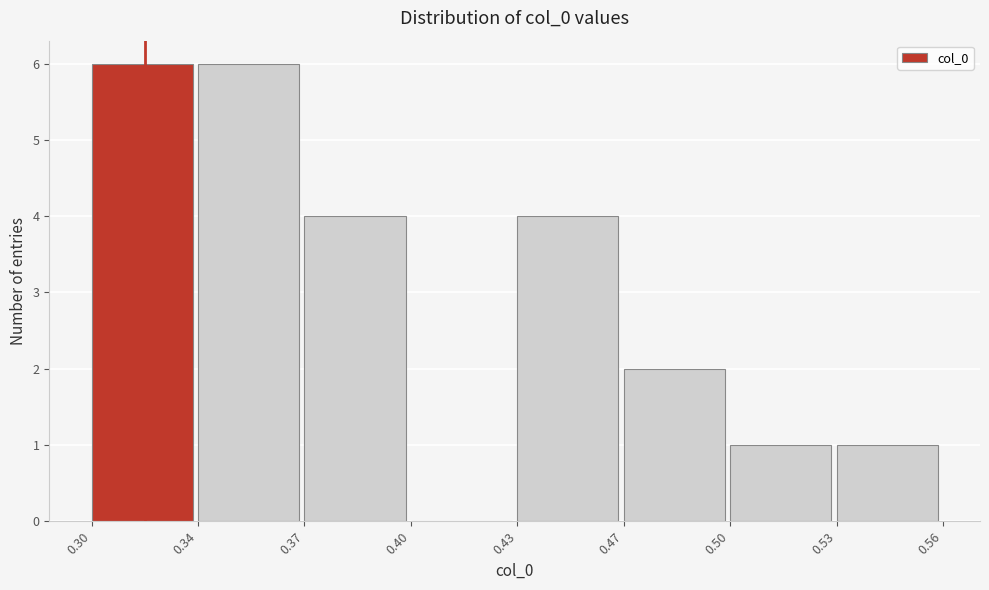

Reading left to right, list all the values displayed in this chart.

0.30=6	0.34=6	0.37=4	0.40=0	0.43=4	0.47=2	0.50=1	0.53=1